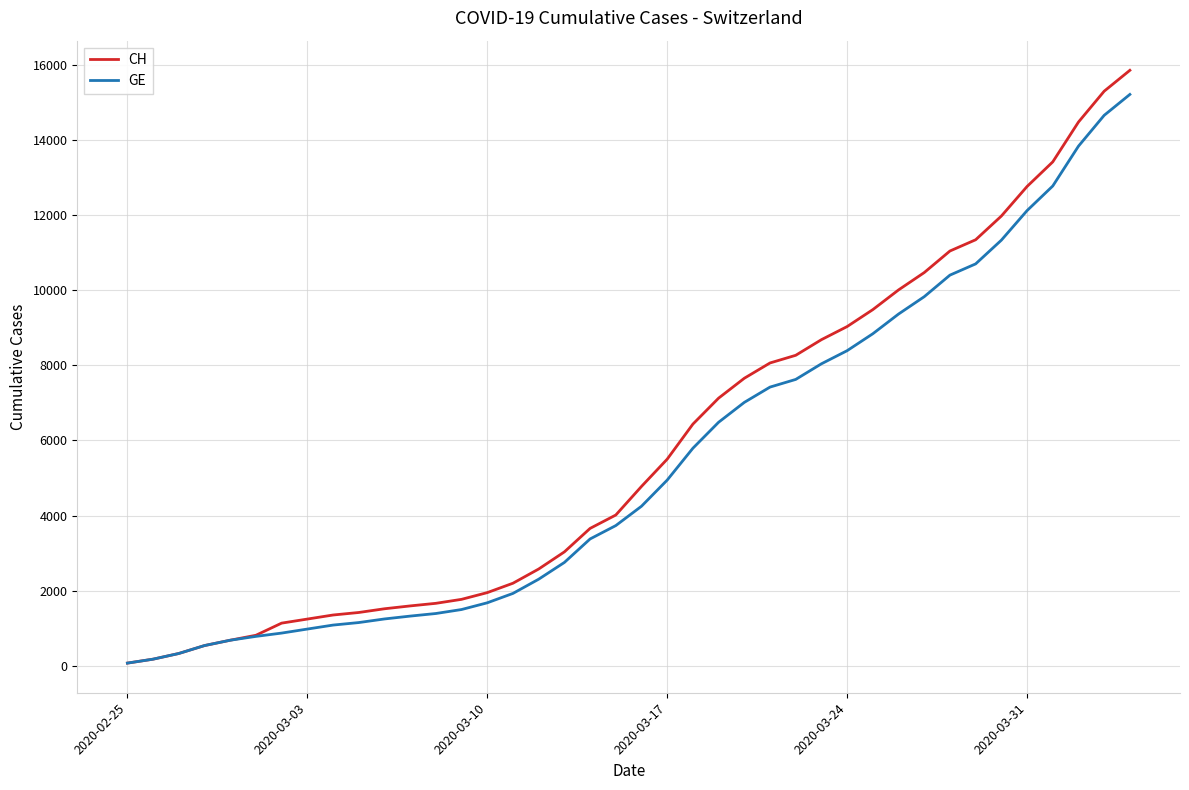

Which series has the largest range (max minus min)?

CH